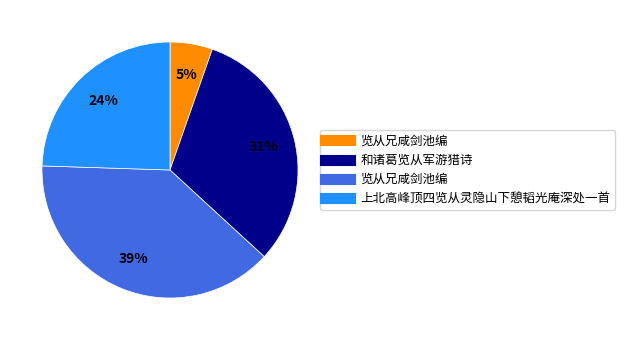

Is there a majority slice in this chart?

No